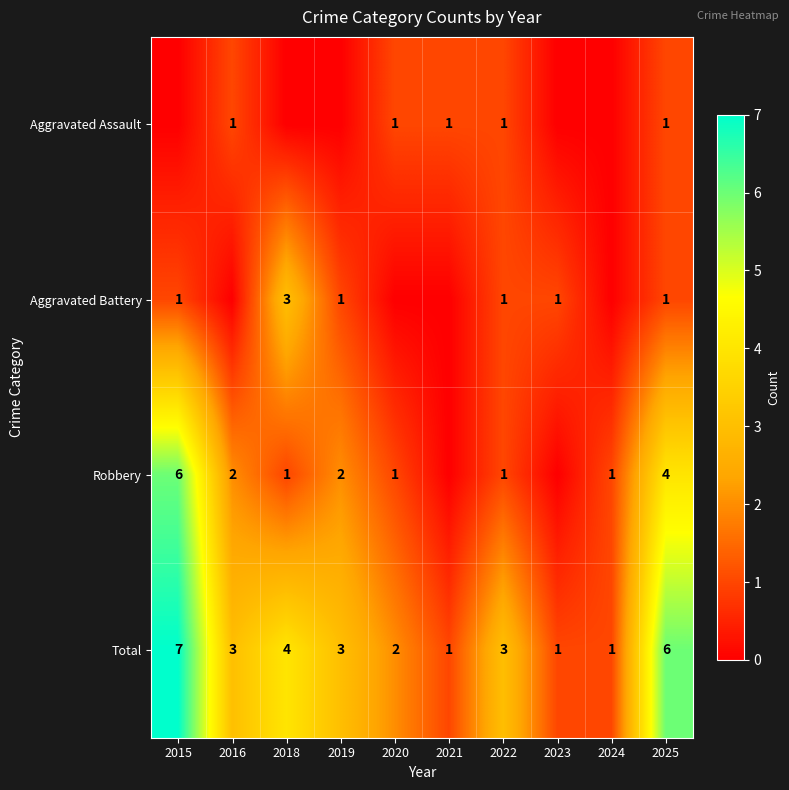

Where is Total nearest to the value 4?

2018